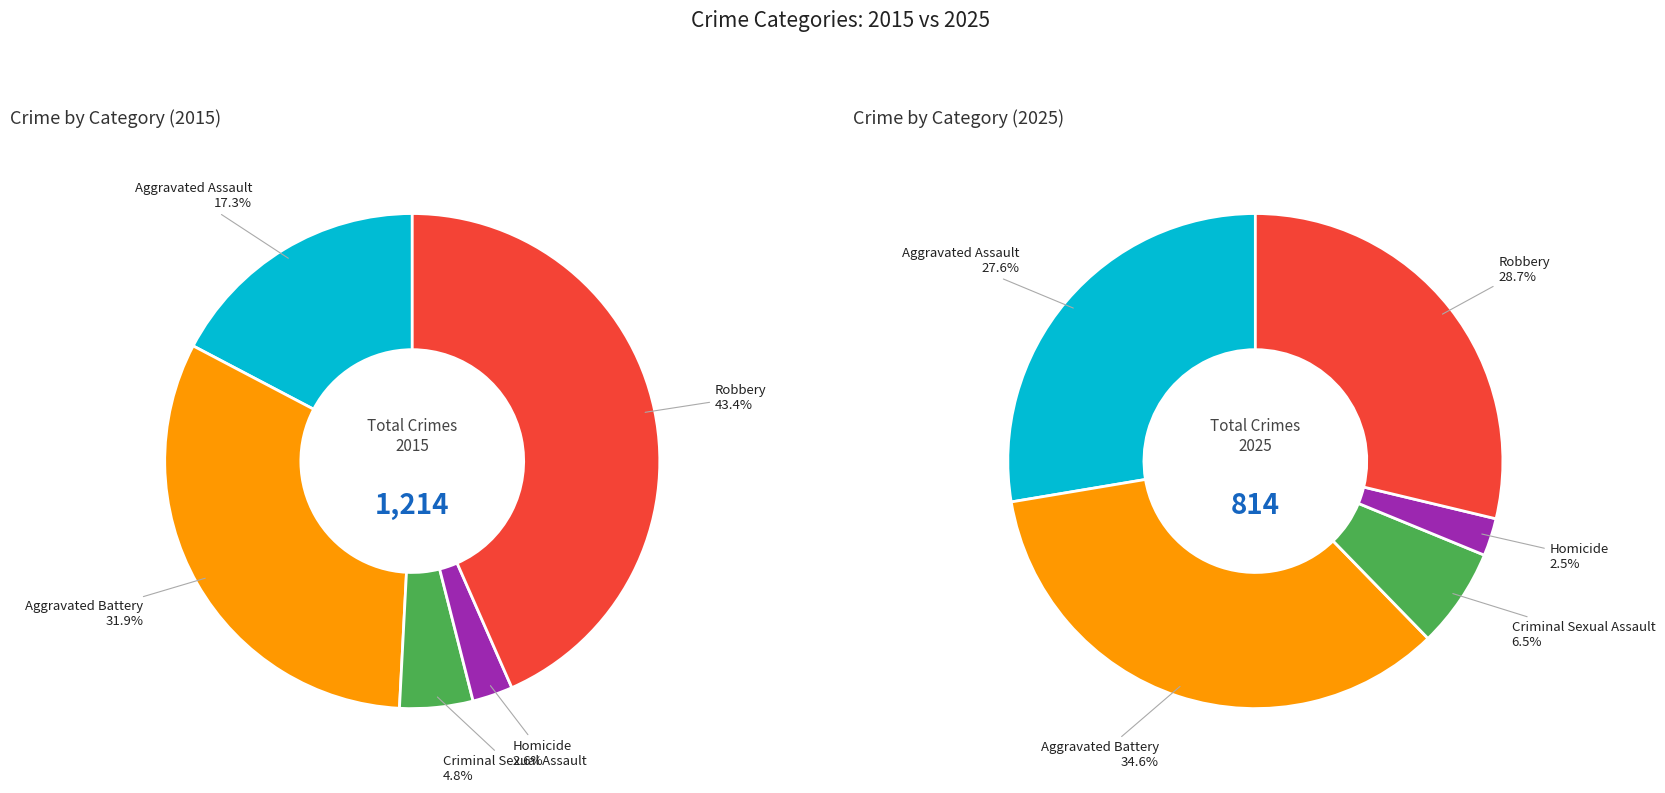

Which series has the largest range (max minus min)?

2015